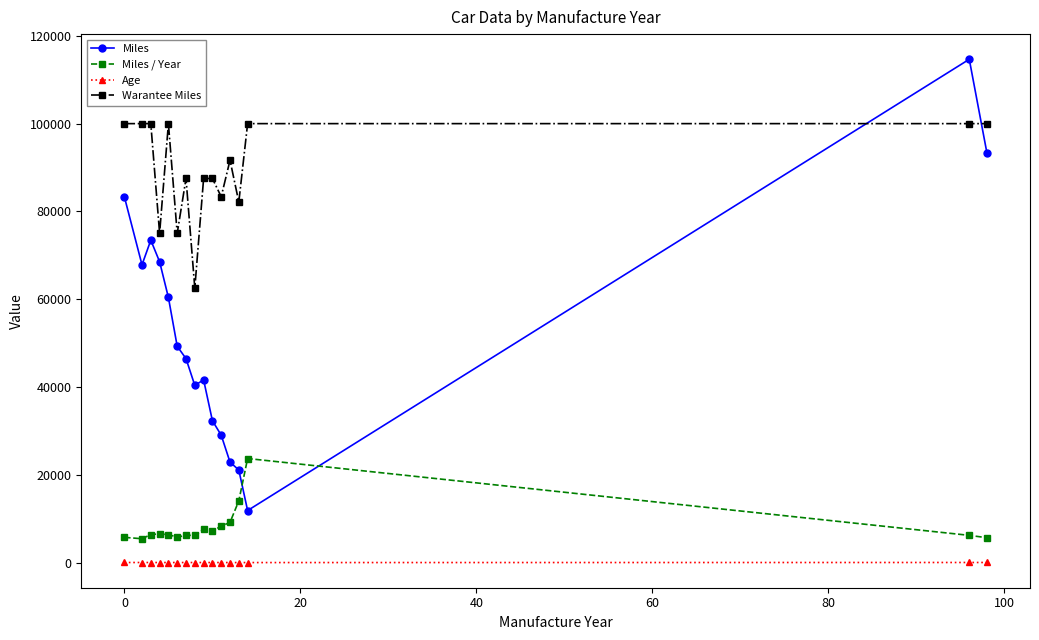

What is the difference between the maximum and minimum values in the Miles / Year series?

18276.3